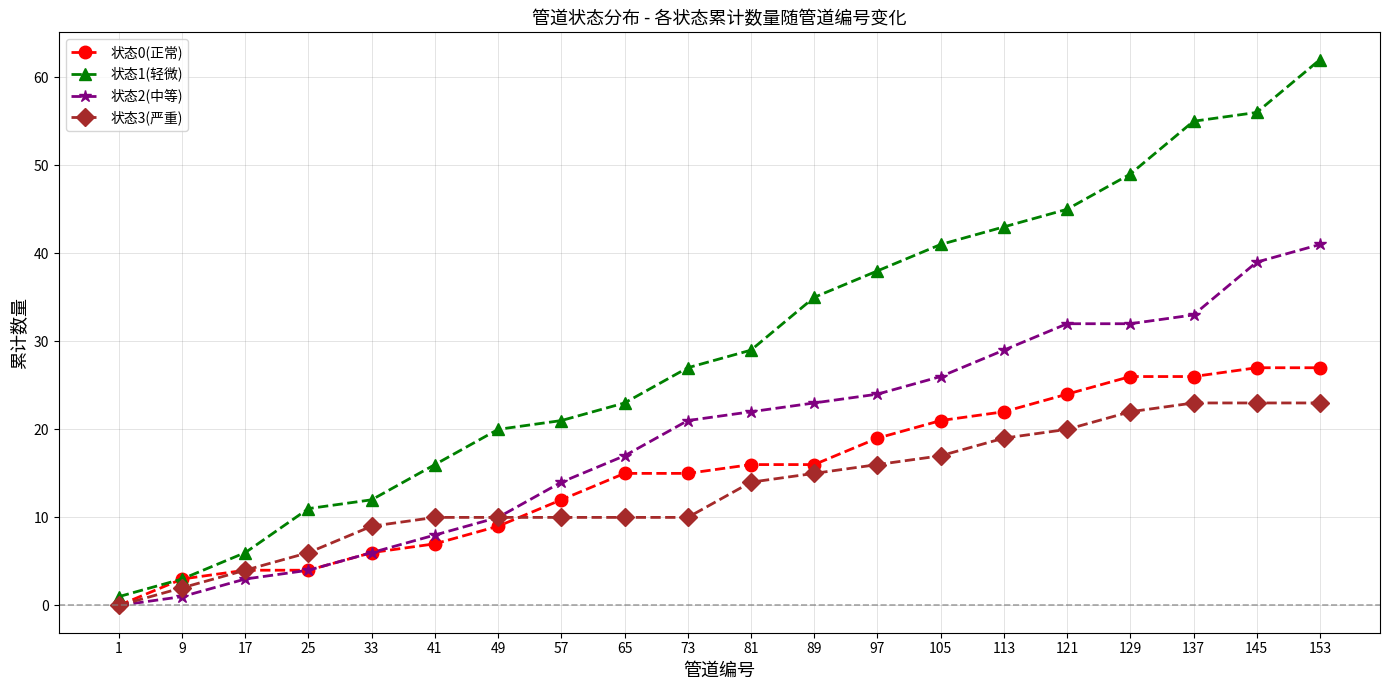

What is the sum of the 状态2(中等) values at 89 and 121?

55